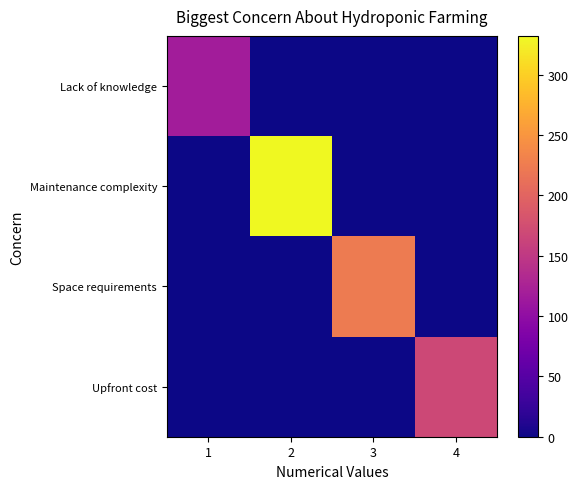

At 2, list the series in order from largest to smallest.

Maintenance complexity, Lack of knowledge, Space requirements, Upfront cost